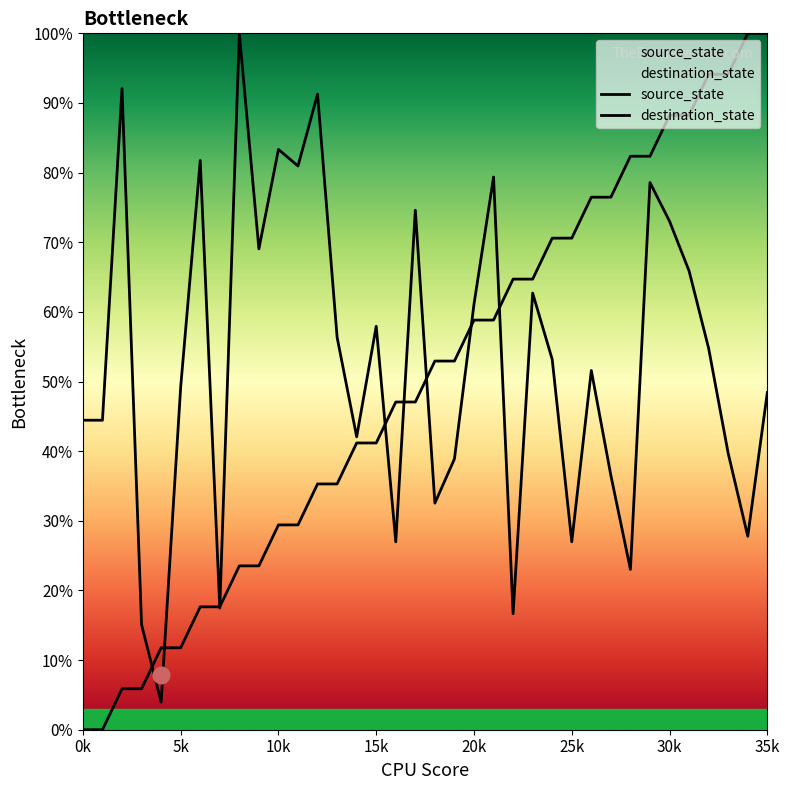

How many interior local peaks does the destination_state series have?

11